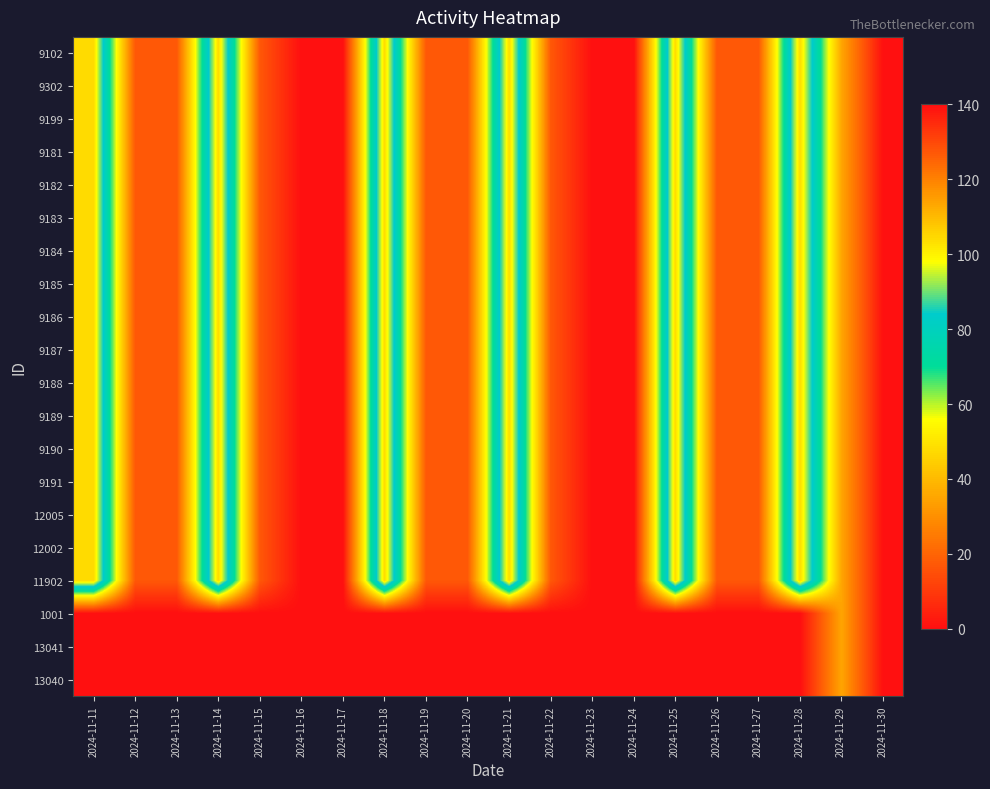

Which label corresponds to the smallest value in the chart?

2024-11-16